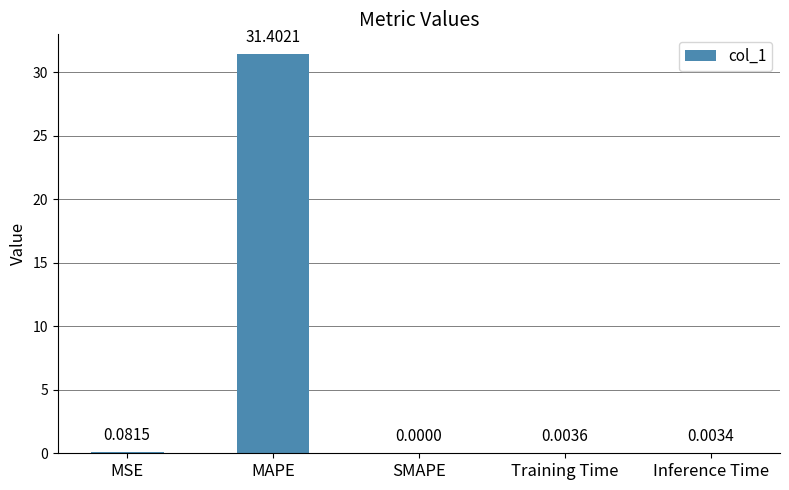

Count the number of data series in this chart.

1